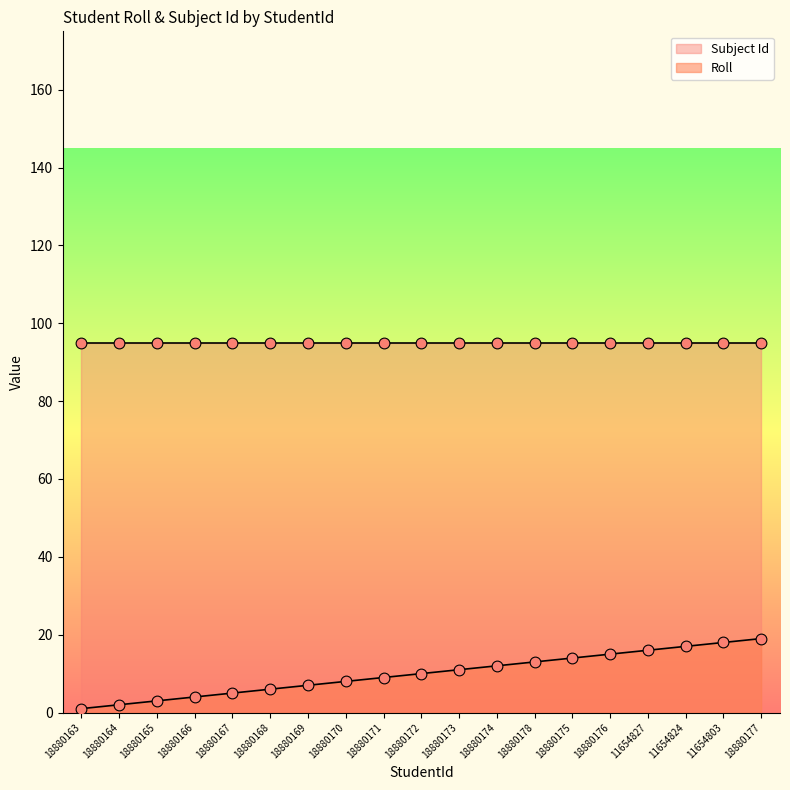

Between 18880174 and 18880163, which is larger?

18880174